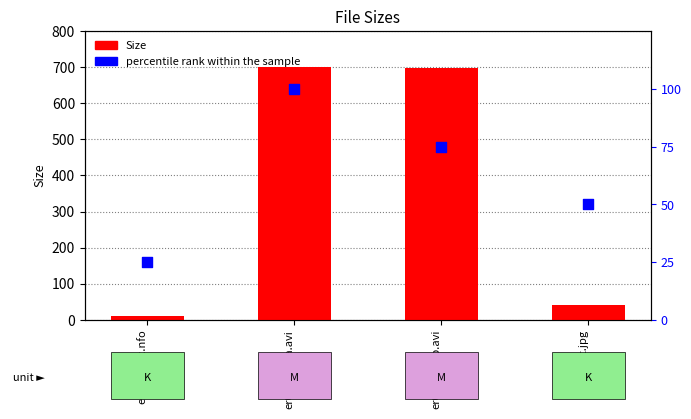

Which series reaches the minimum Y coordinate?

Size